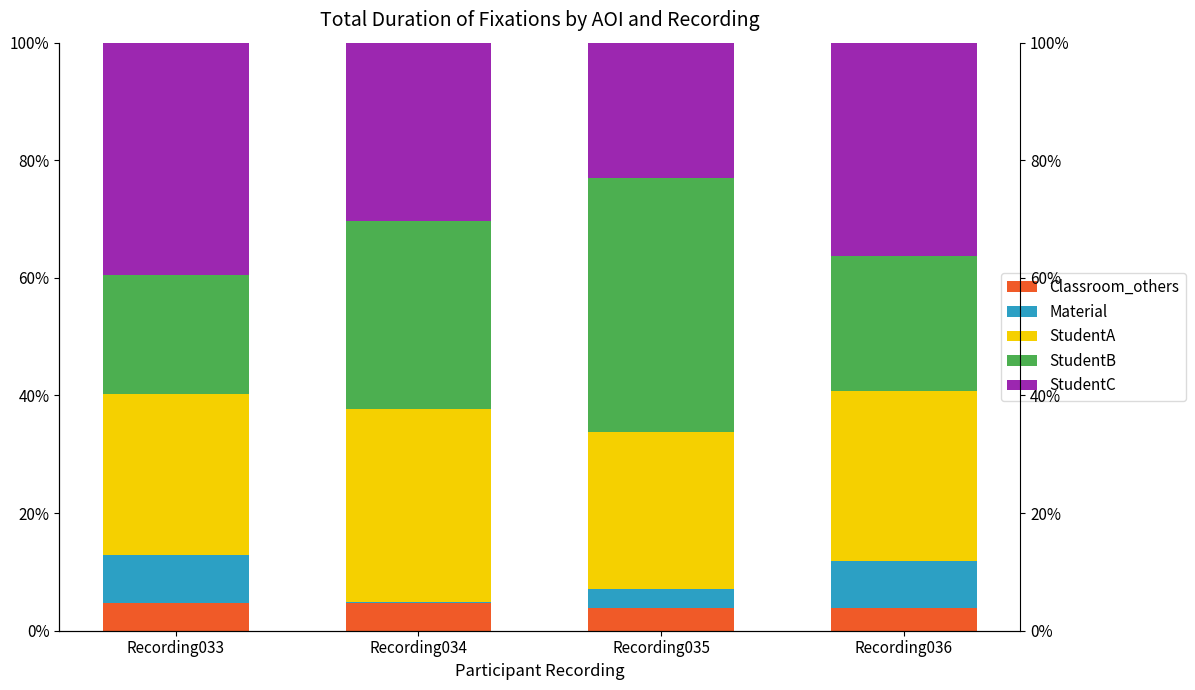

Count the StudentC values in the range 0 to 1.

4